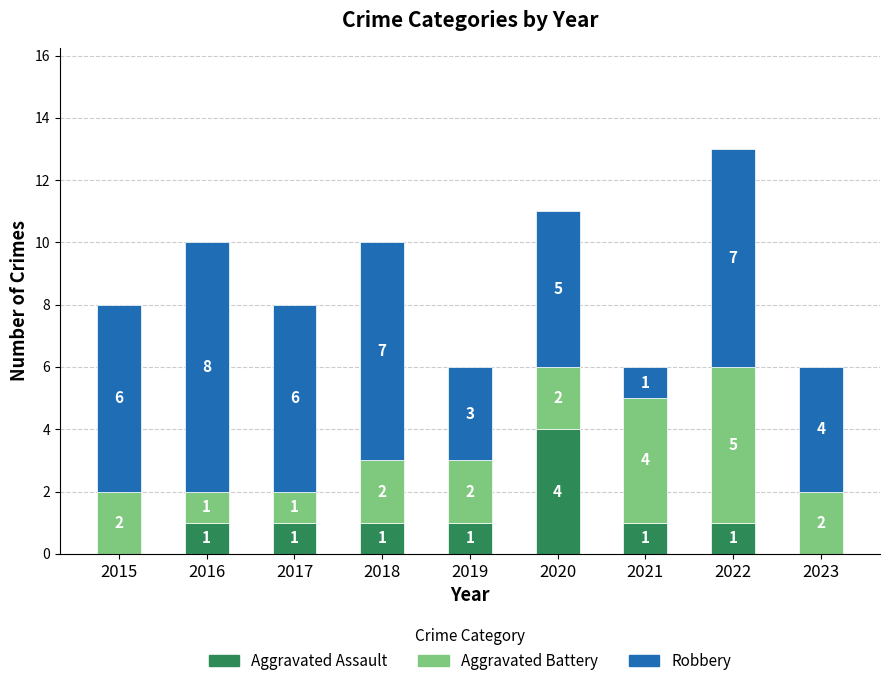

Which category has the highest value in the Aggravated Assault series?

2020